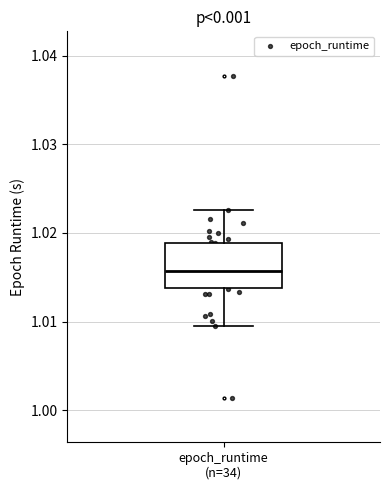

Transcribe this box plot: give where the median line is, the range the box spans, and where the two whiskers end, as read against the y-axis. The values are not printed on the chart, so give them approximately, as read against the axis.

median 1.016, box 1.014 to 1.019, whiskers 1.010 to 1.023